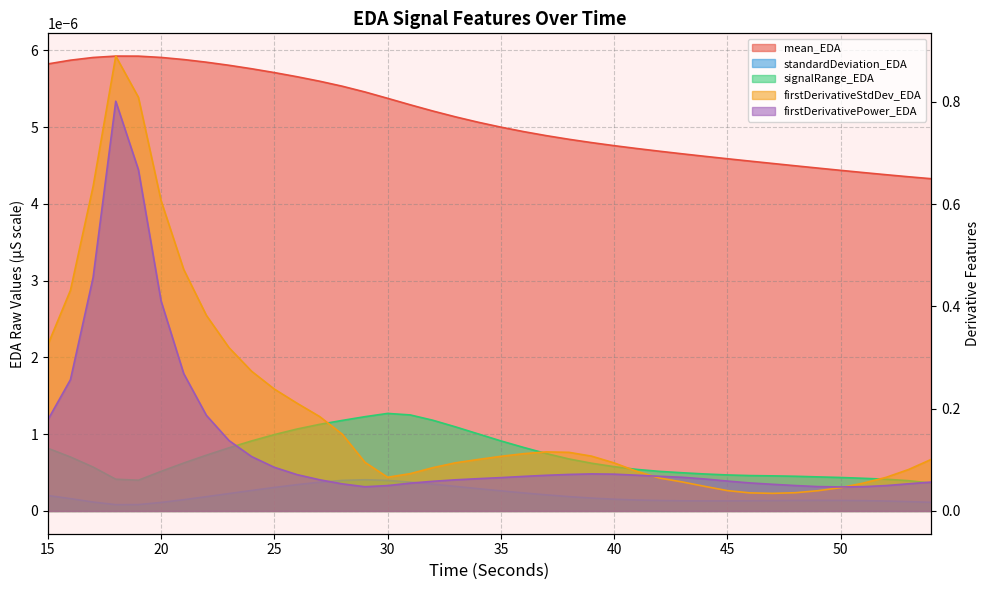

Which series has the largest range (max minus min)?

firstDerivativeStdDev_EDA